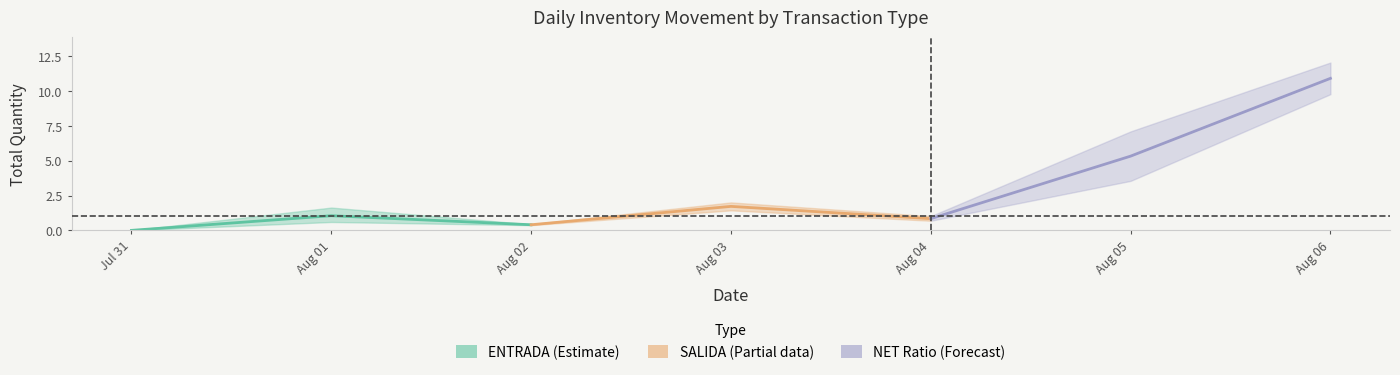

What is the difference between the maximum and minimum values in the NET Ratio (Forecast) series?

10.1